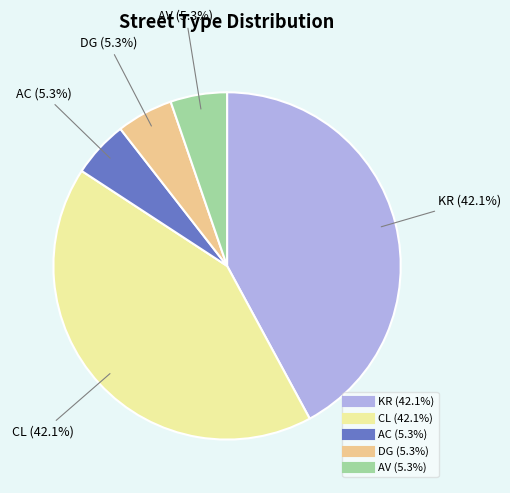

Which has a higher value, DG or CL?

CL